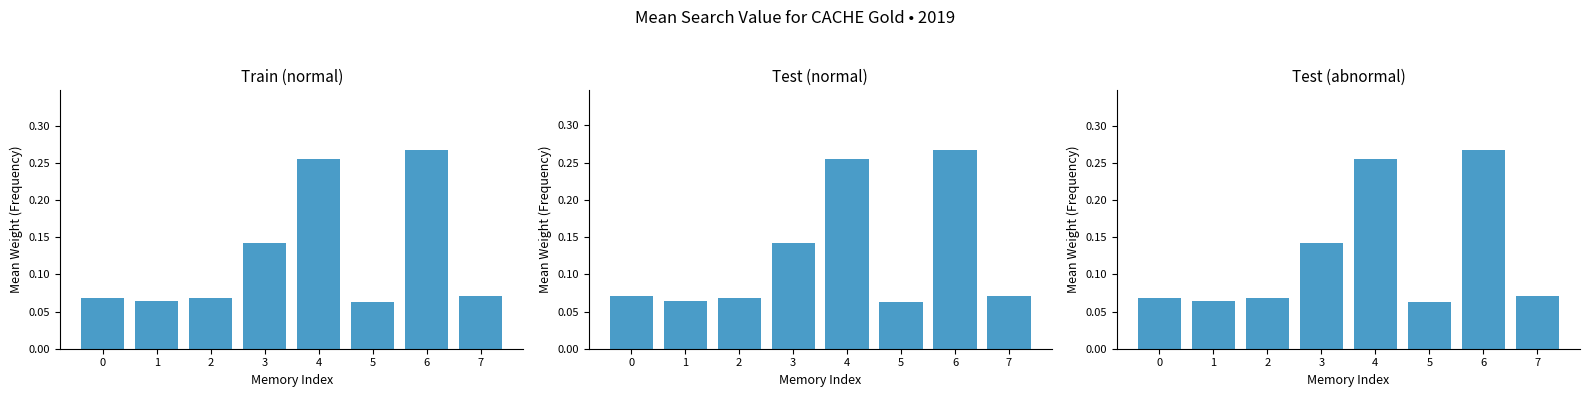

At which category is the sum across all series the highest?

6